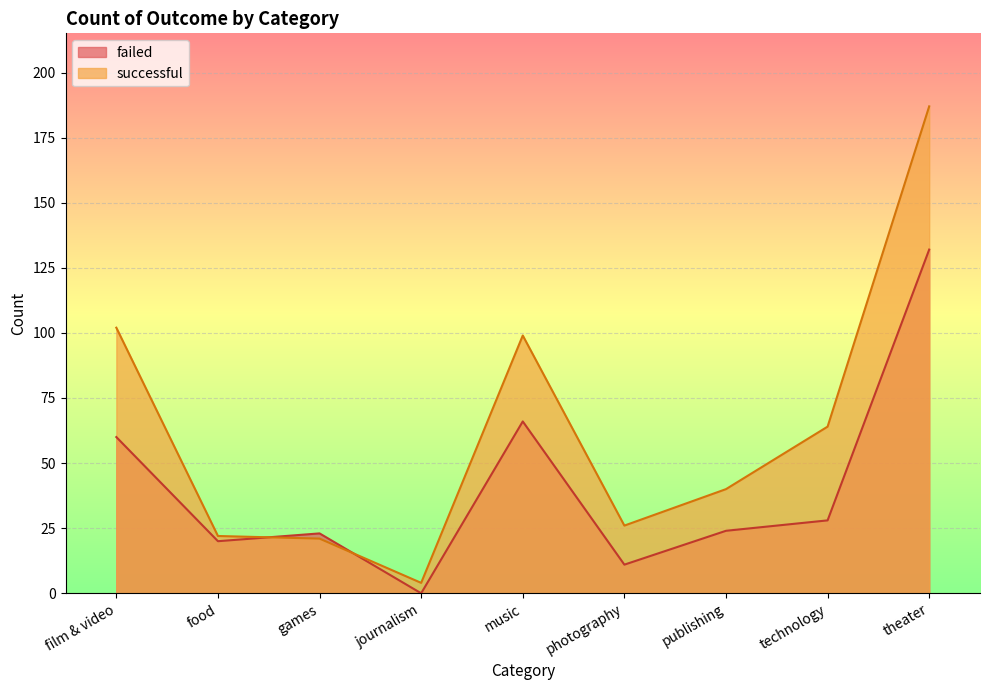

How many positive values does the failed series have?

8